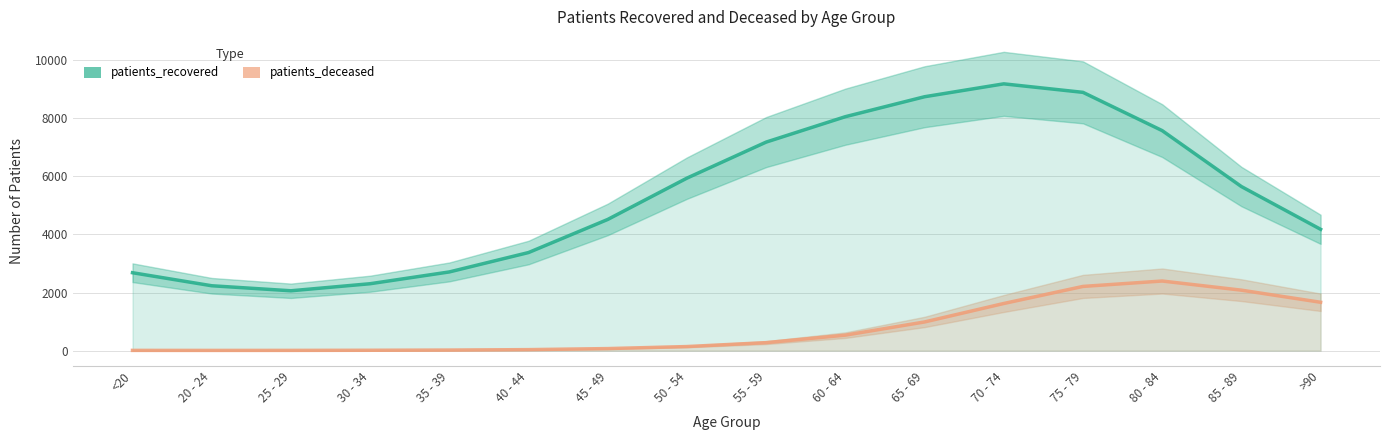

What is the difference between the patients_recovered values at 60 - 64 and 70 - 74?

1131